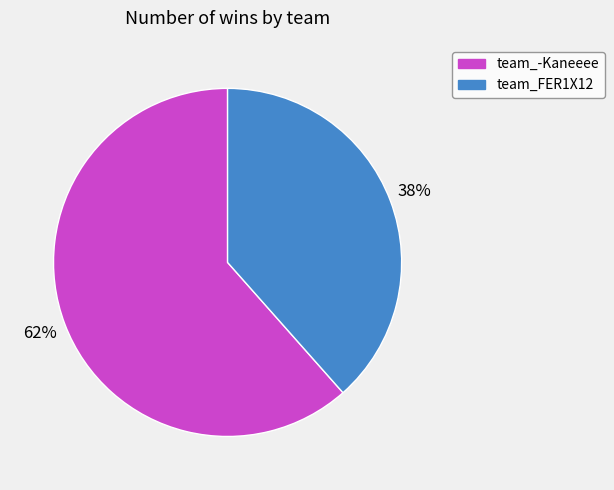

Approximately how many times larger is the value at team_-Kaneeee compared to team_FER1X12?

1.6